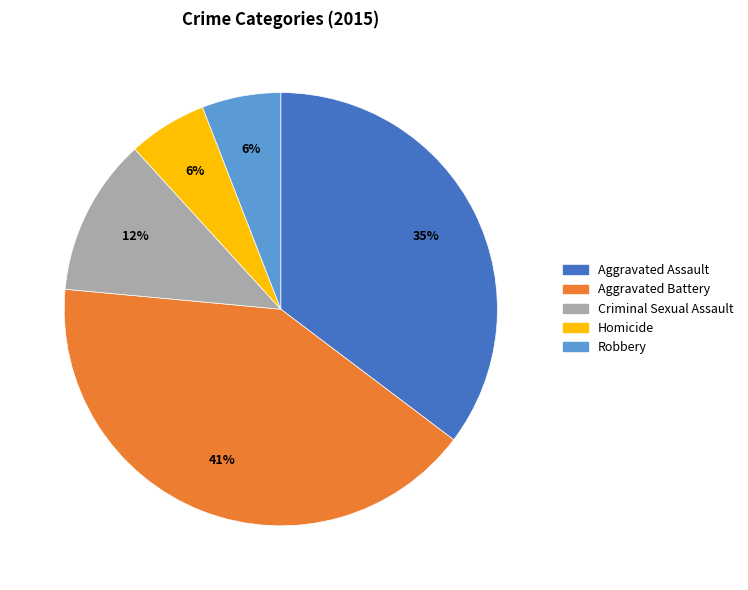

What is the ratio of the value at Aggravated Battery to the value at Aggravated Assault?

1.2